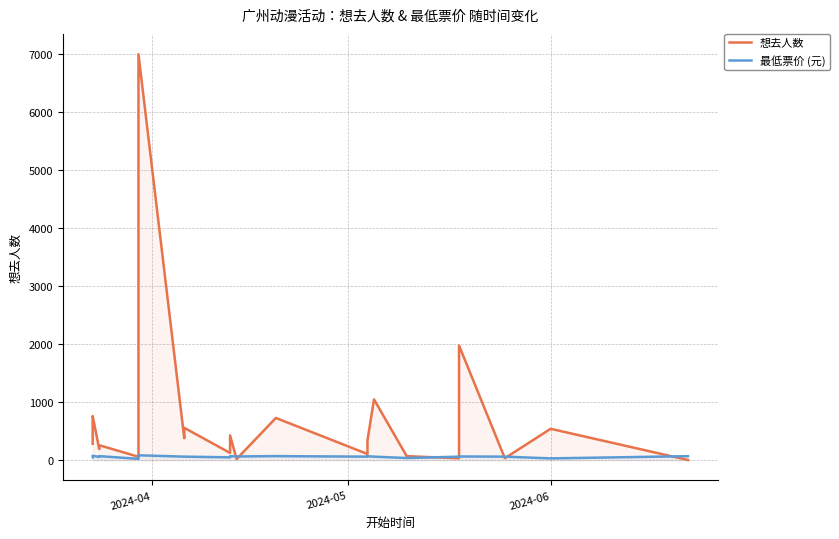

Rank the series at 2024-05 from lowest to highest value.

最低票价 (元), 想去人数